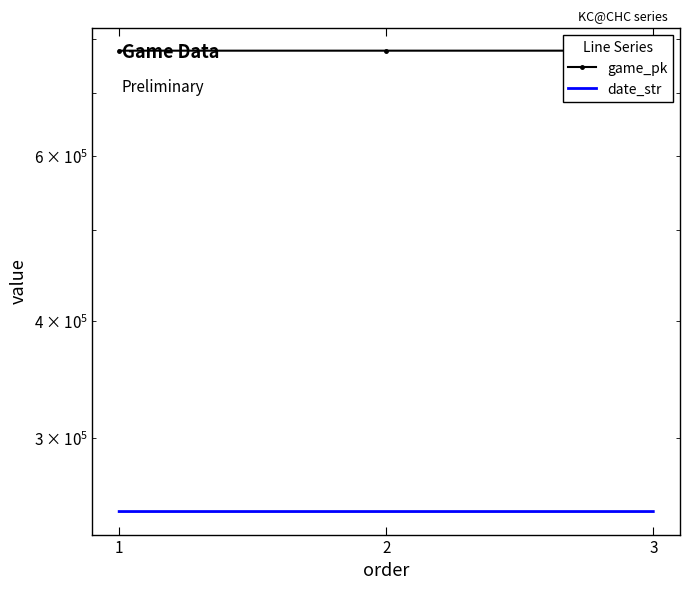

At 1, list the series in order from smallest to largest.

date_str, game_pk